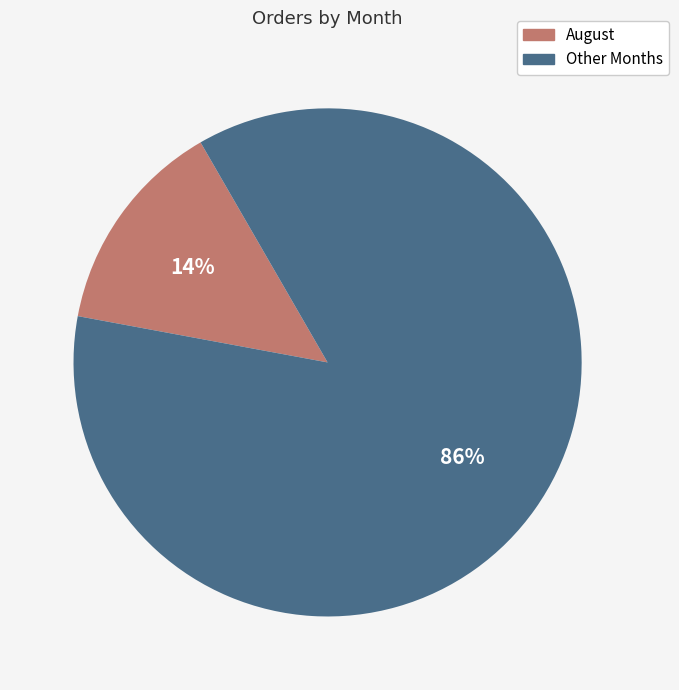

Is there a majority slice in this chart?

Yes